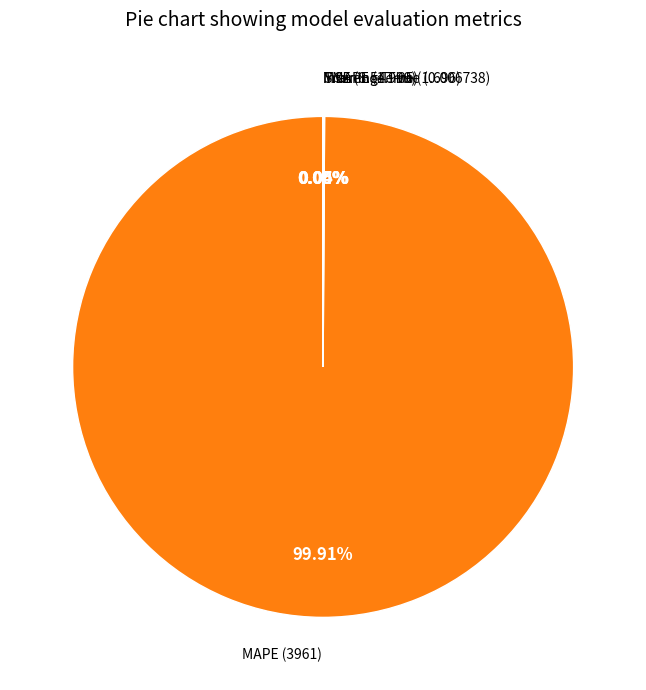

Does any single category account for the majority?

Yes